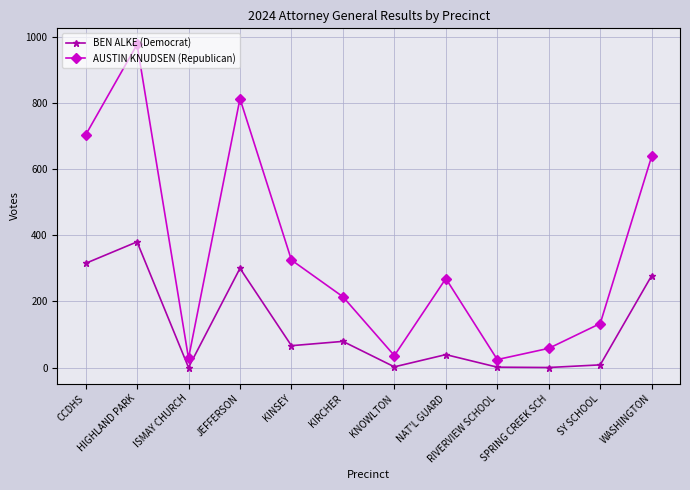

At which category does AUSTIN KNUDSEN (Republican) reach its first local peak?

HIGHLAND PARK